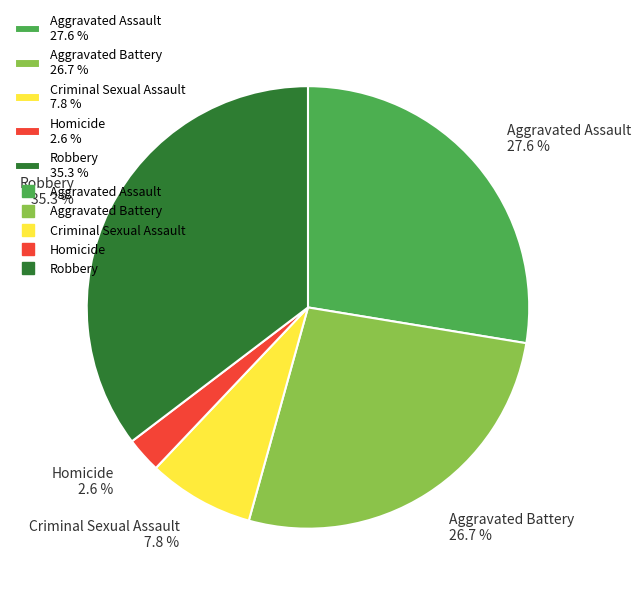

To the nearest percent, what is the combined percentage of Criminal Sexual Assault and Robbery?

43%